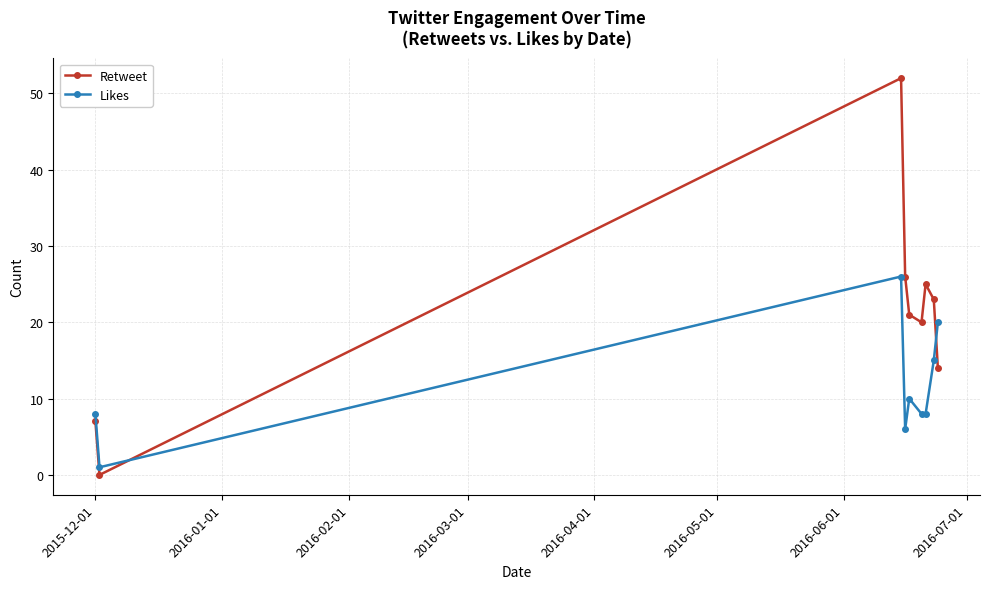

Which series has the widest spread of values?

Retweet